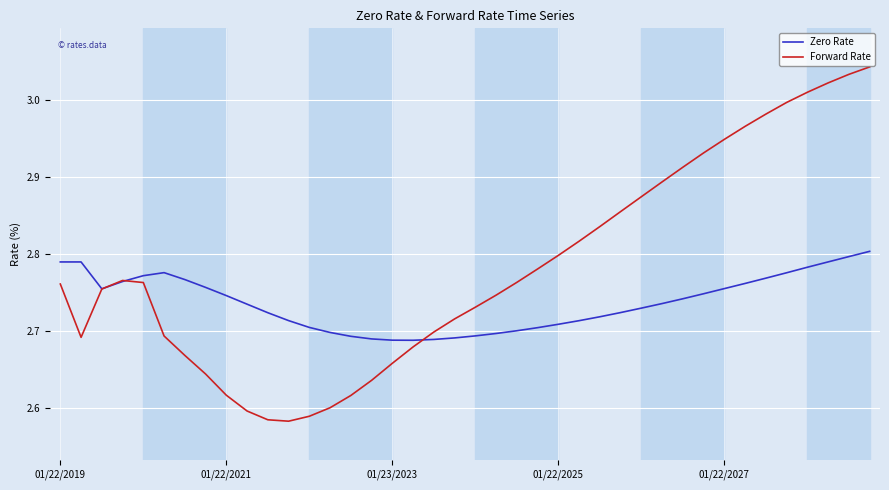

True or false: Forward Rate and Zero Rate intersect in this chart.

True